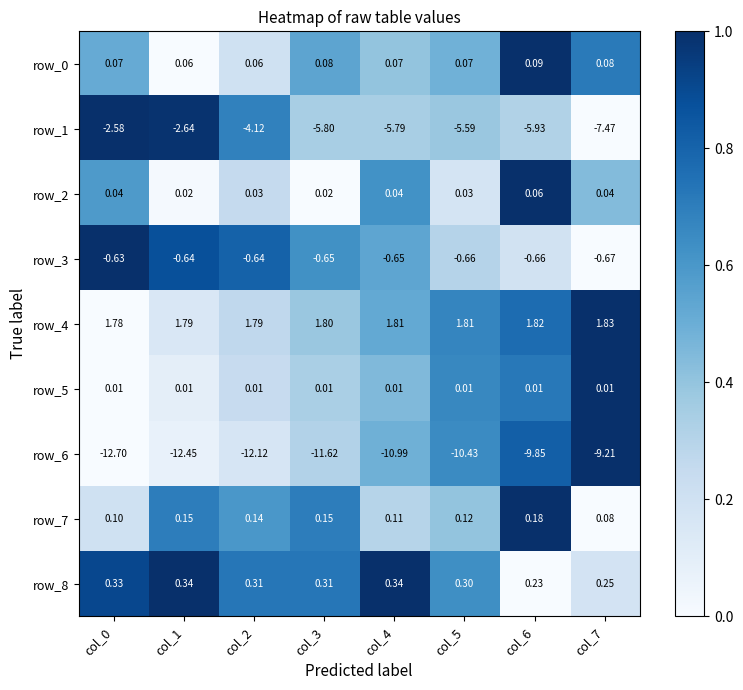

What is the maximum value shown in the chart?

1.8